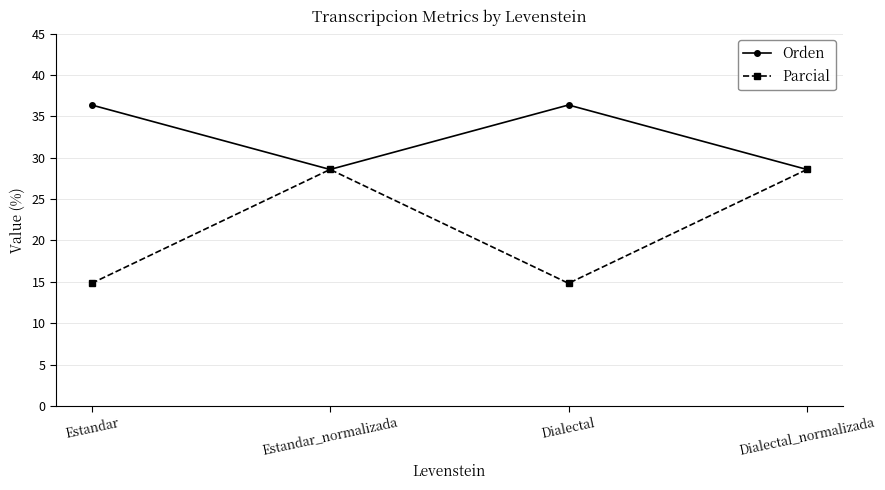

What is the total value across all series at Dialectal_normalizada?

57.1